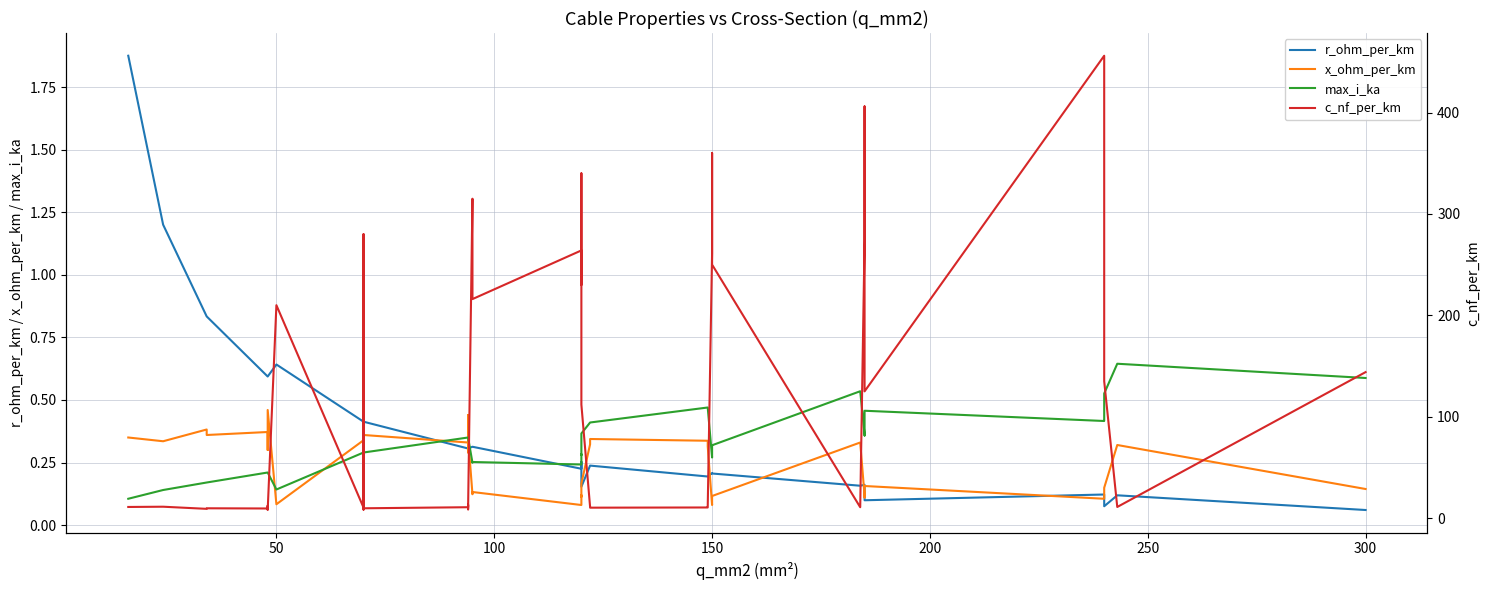

True or false: x_ohm_per_km has a value of 0.1 at 36.

False